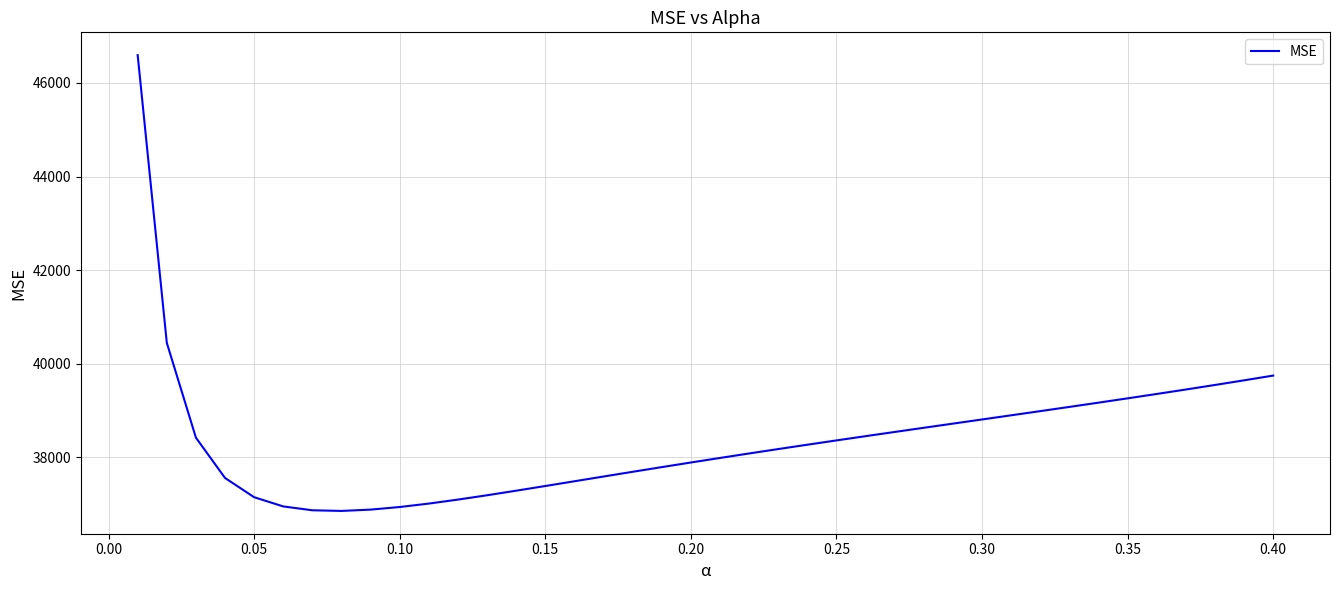

What is the greatest value displayed?

46592.6